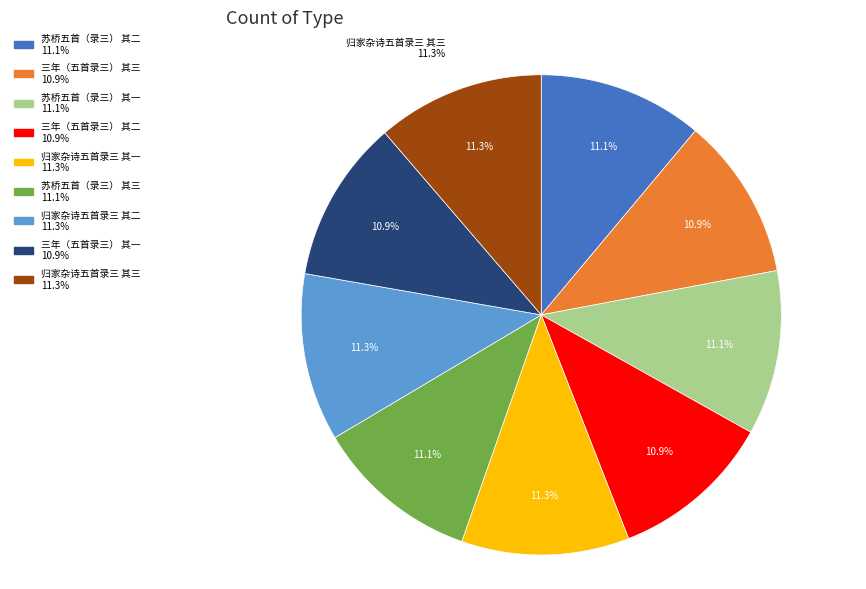

Does 归家杂诗五首录三 其三 represent more than half of the total?

No